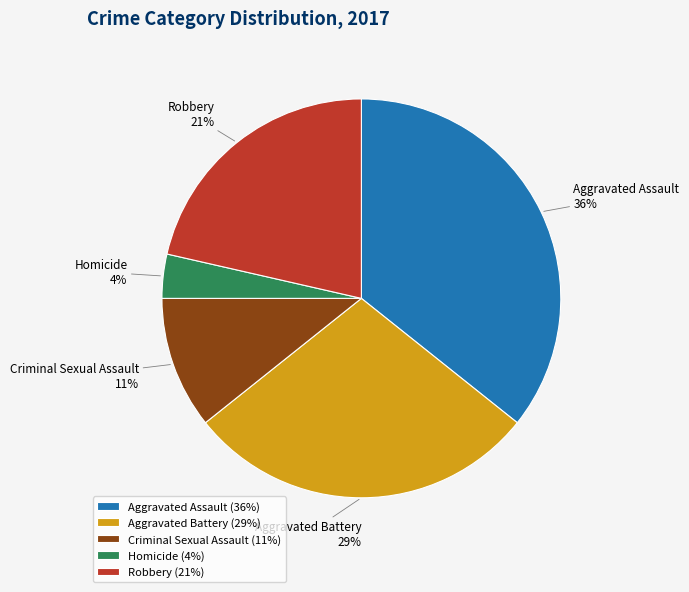

To the nearest percent, what is the average slice percentage?

20%